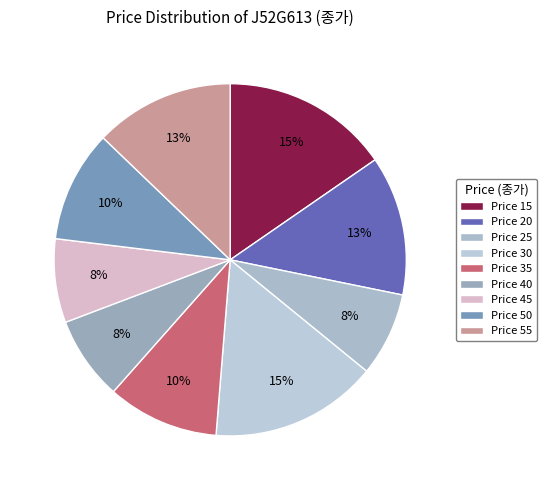

How many slices are in this pie chart?

9